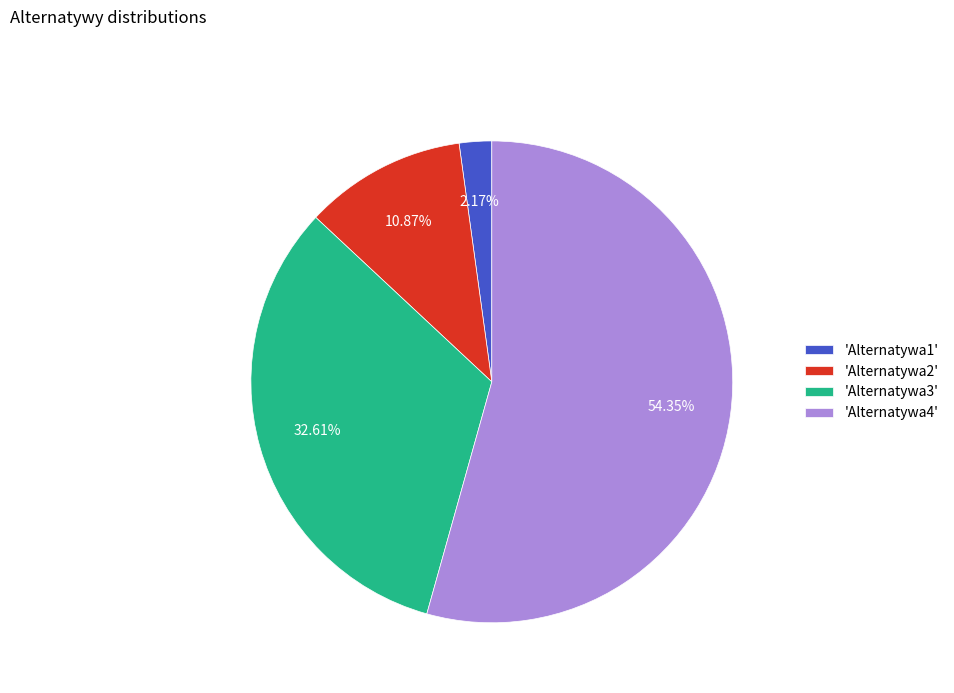

Which category accounts for the majority?

'Alternatywa4'